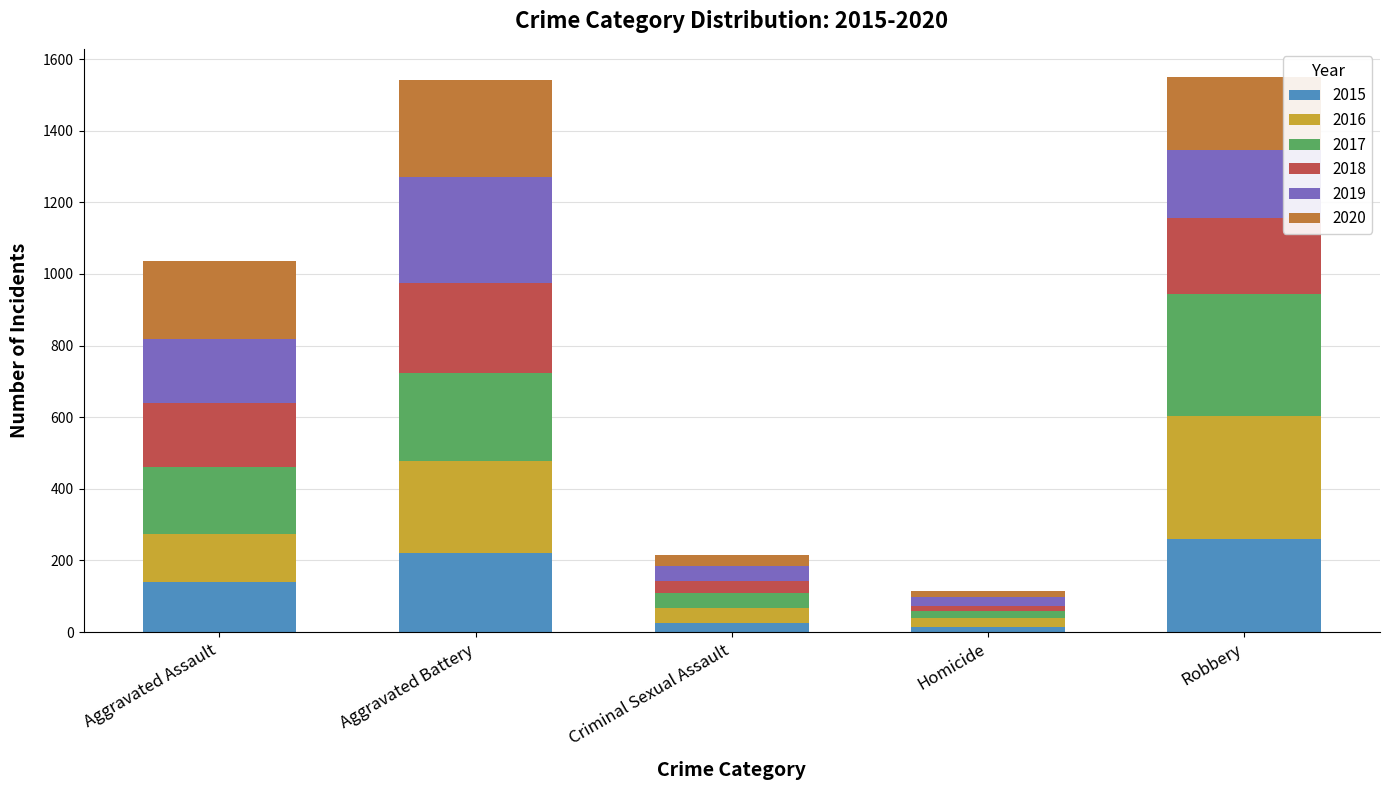

What is the value of the 2015 bar at the 3rd from the left?

26